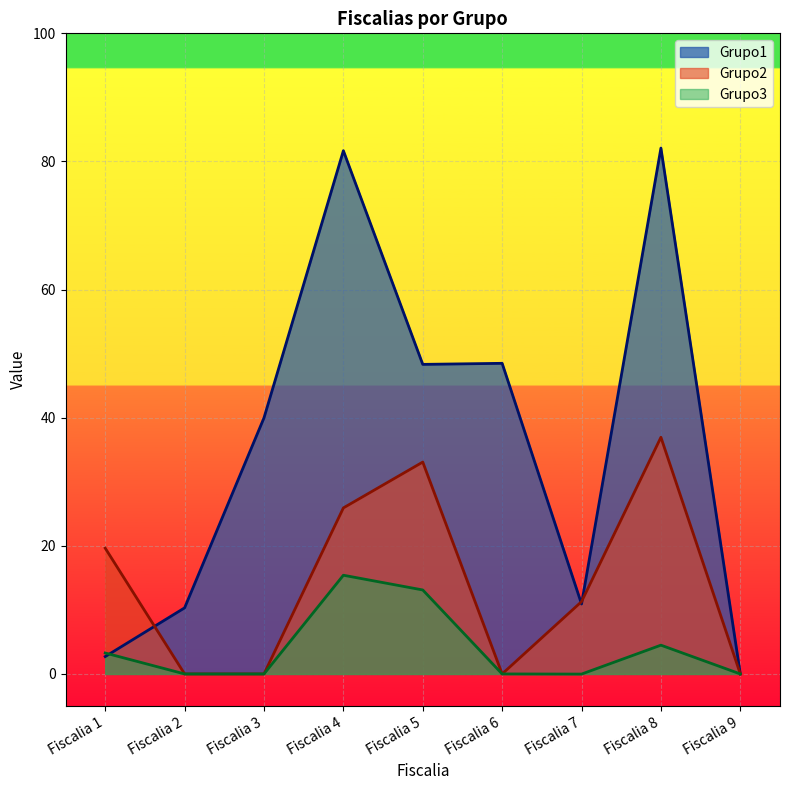

Reading left to right, transcribe all the data shown in this chart.

Grupo1: Fiscalia 1=2.7	Fiscalia 2=10.3	Fiscalia 3=40.0	Fiscalia 4=81.7	Fiscalia 5=48.3	Fiscalia 6=48.5	Fiscalia 7=10.9	Fiscalia 8=82.1	Fiscalia 9=0.0
Grupo2: Fiscalia 1=19.6	Fiscalia 2=0.0	Fiscalia 3=0.0	Fiscalia 4=25.9	Fiscalia 5=33.1	Fiscalia 6=0.0	Fiscalia 7=11.3	Fiscalia 8=36.9	Fiscalia 9=0.0
Grupo3: Fiscalia 1=3.3	Fiscalia 2=0.0	Fiscalia 3=0.0	Fiscalia 4=15.4	Fiscalia 5=13.1	Fiscalia 6=0.0	Fiscalia 7=-0.0	Fiscalia 8=4.5	Fiscalia 9=0.0